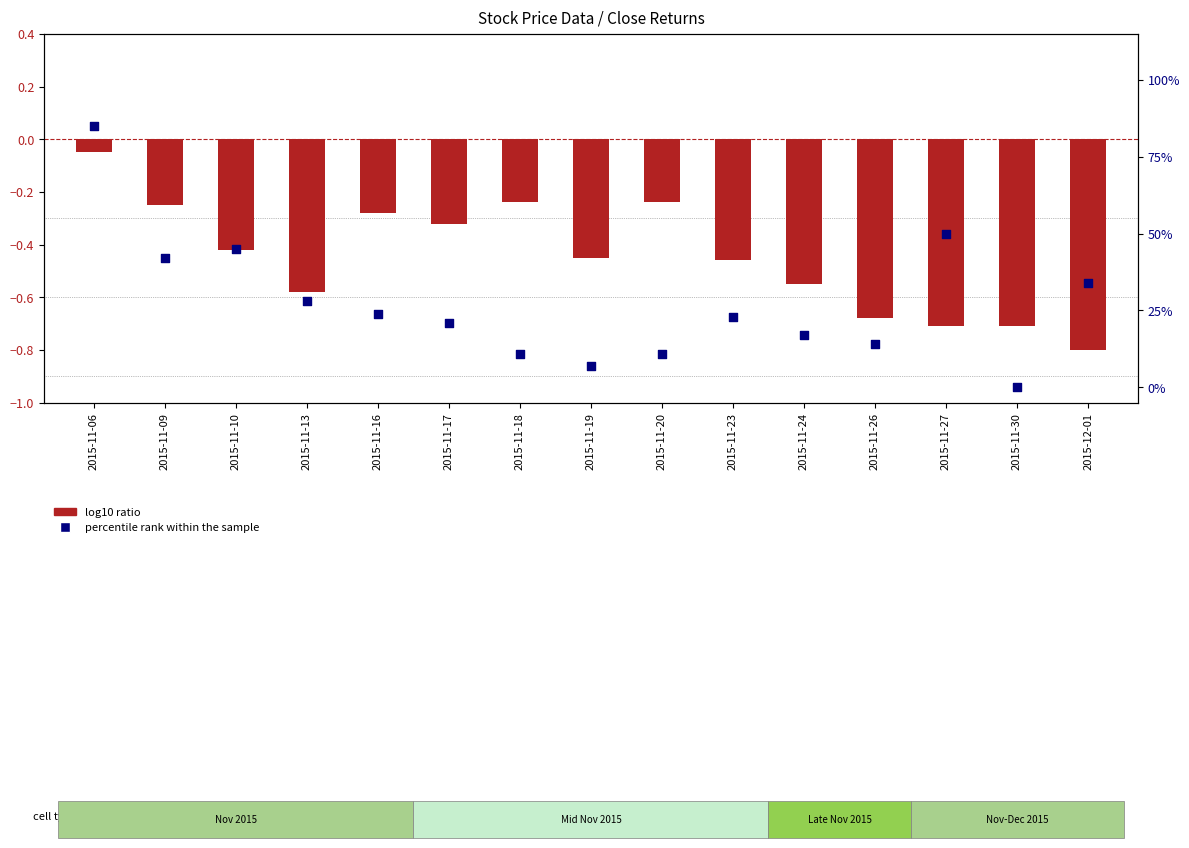

Which series reaches the maximum Y coordinate?

percentile rank within the sample